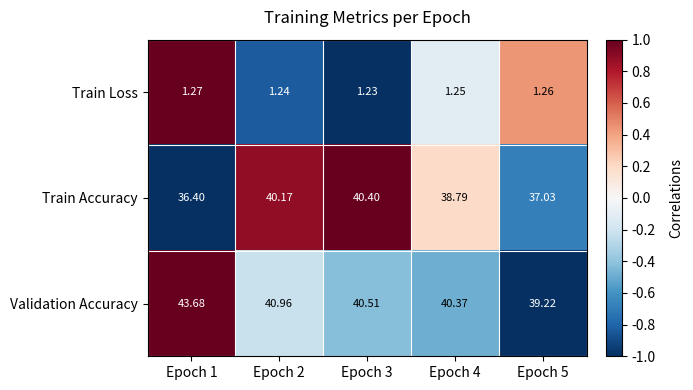

Rank the series at Epoch 5 from highest to lowest value.

Validation Accuracy, Train Accuracy, Train Loss